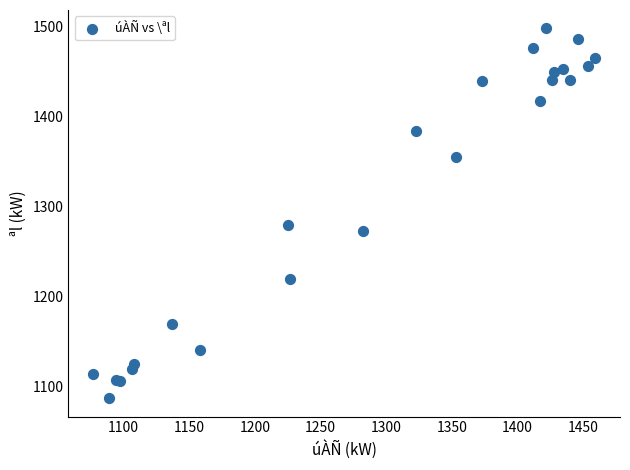

What Y value in the scatter plot is closest to 1292?

1279